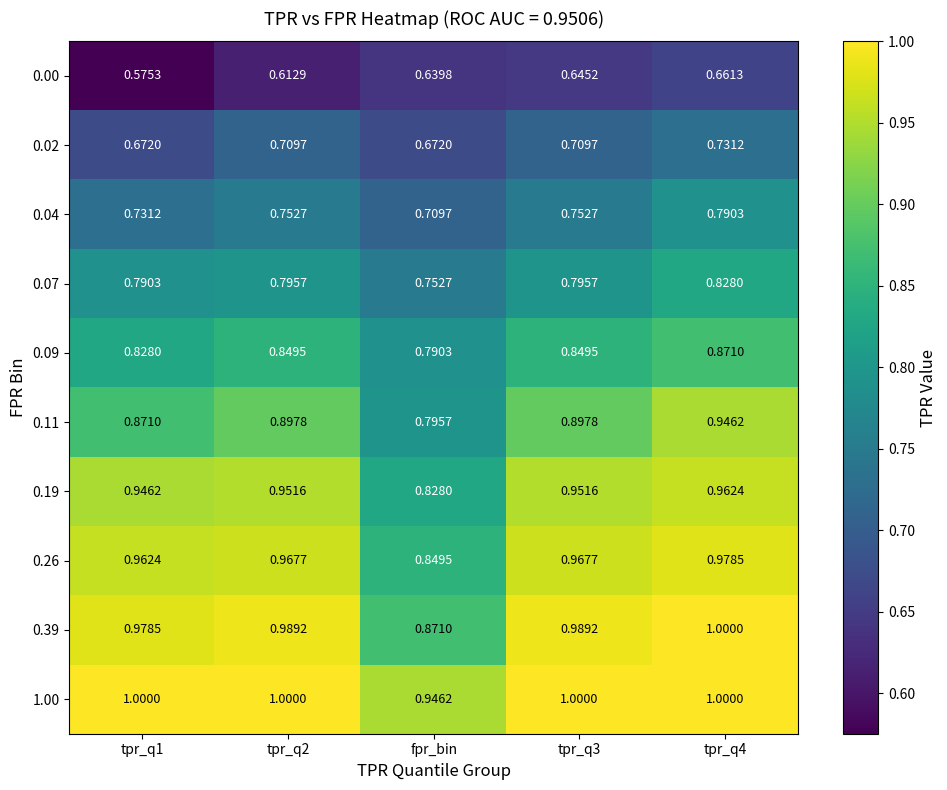

At which label is 0.39 closest to 0?

fpr_bin